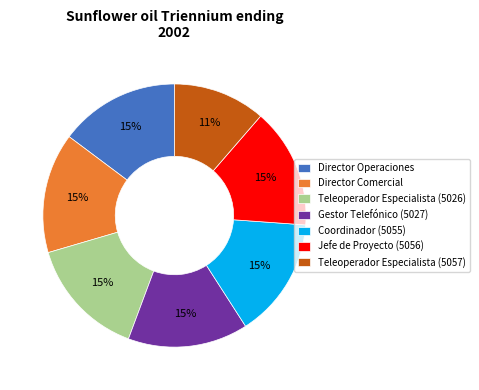

Count the number of slices in the pie.

7